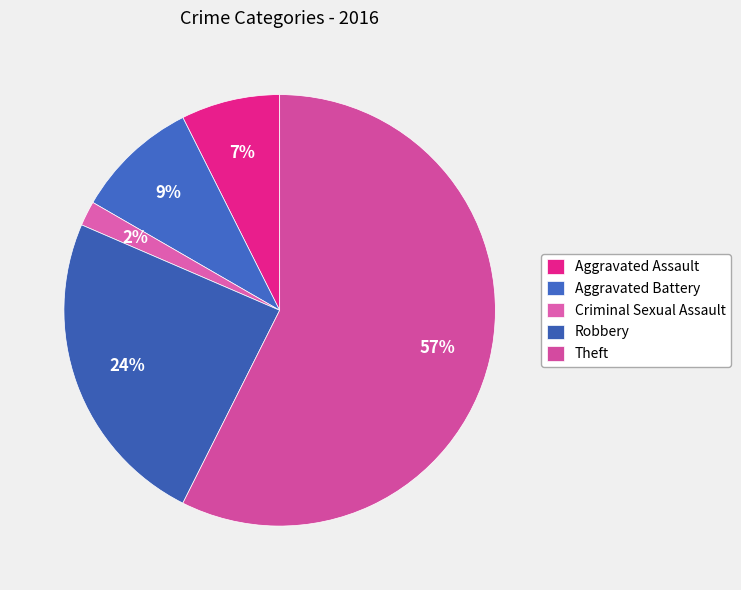

To the nearest percent, what is the combined percentage of Aggravated Battery and Theft?

67%